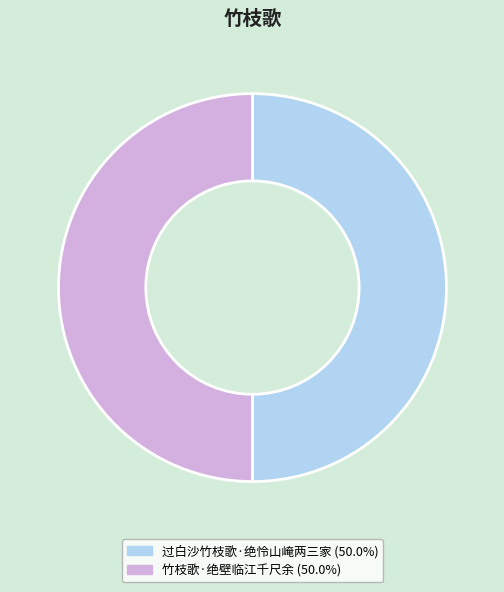

Is the sum of 过白沙竹枝歌·绝怜山崦两三家 (50.0%) and 竹枝歌·绝壁临江千尺余 (50.0%) greater than half?

Yes